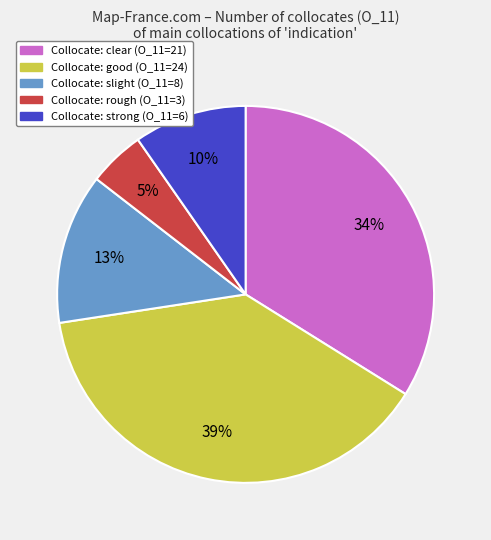

Count the number of slices in the pie.

5